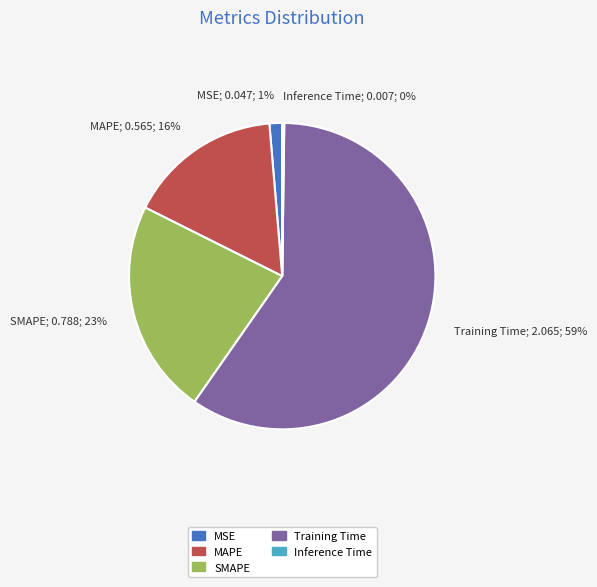

Combined, do MSE and MAPE account for over 50%?

No